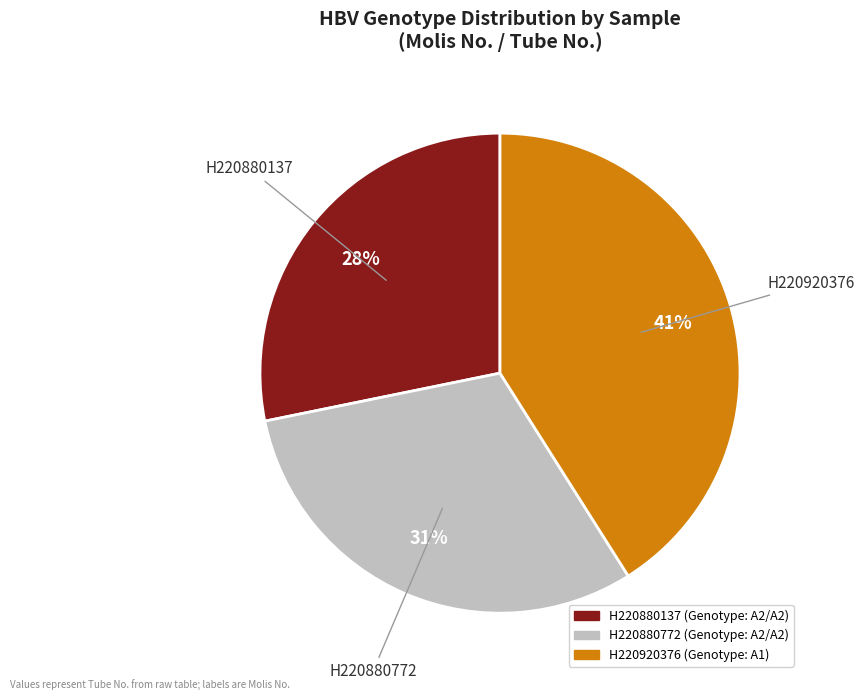

The H220920376 slice represents 41% of the pie. True or false?

True